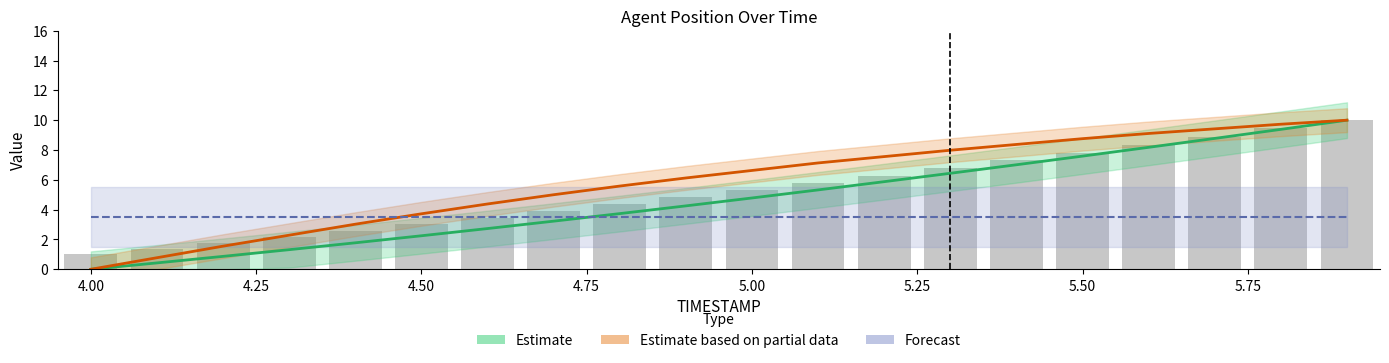

Reading left to right, transcribe all the data shown in this chart.

X: 4.0=0.0	4.1=0.4	4.2=0.9	4.3=1.3	4.4=1.8	4.5=2.2	4.6=2.7	4.7=3.2	4.8=3.7	4.9=4.3	5.0=4.8	5.1=5.3	5.2=5.9	5.3=6.4	5.4=7.0	5.5=7.6	5.6=8.2	5.7=8.8	5.8=9.4	5.9=10.0
Y: 4.0=0.0	4.1=0.8	4.2=1.6	4.3=2.3	4.4=3.0	4.5=3.7	4.6=4.4	4.7=5.0	4.8=5.6	4.9=6.1	5.0=6.6	5.1=7.1	5.2=7.6	5.3=8.0	5.4=8.4	5.5=8.8	5.6=9.1	5.7=9.4	5.8=9.7	5.9=10.0